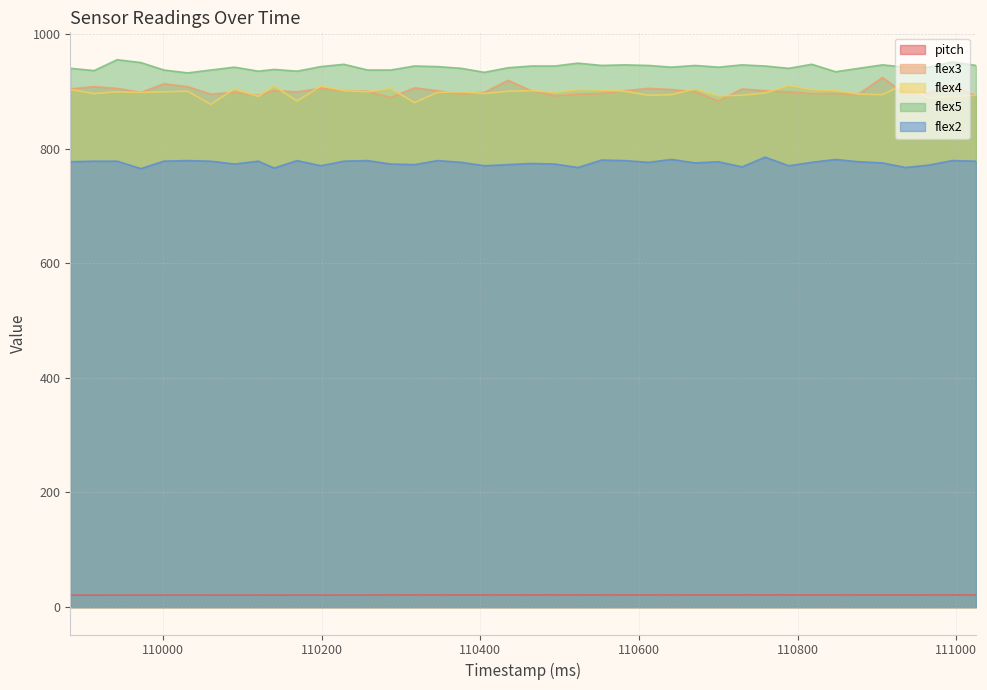

True or false: flex3 and flex5 cross at least once.

False